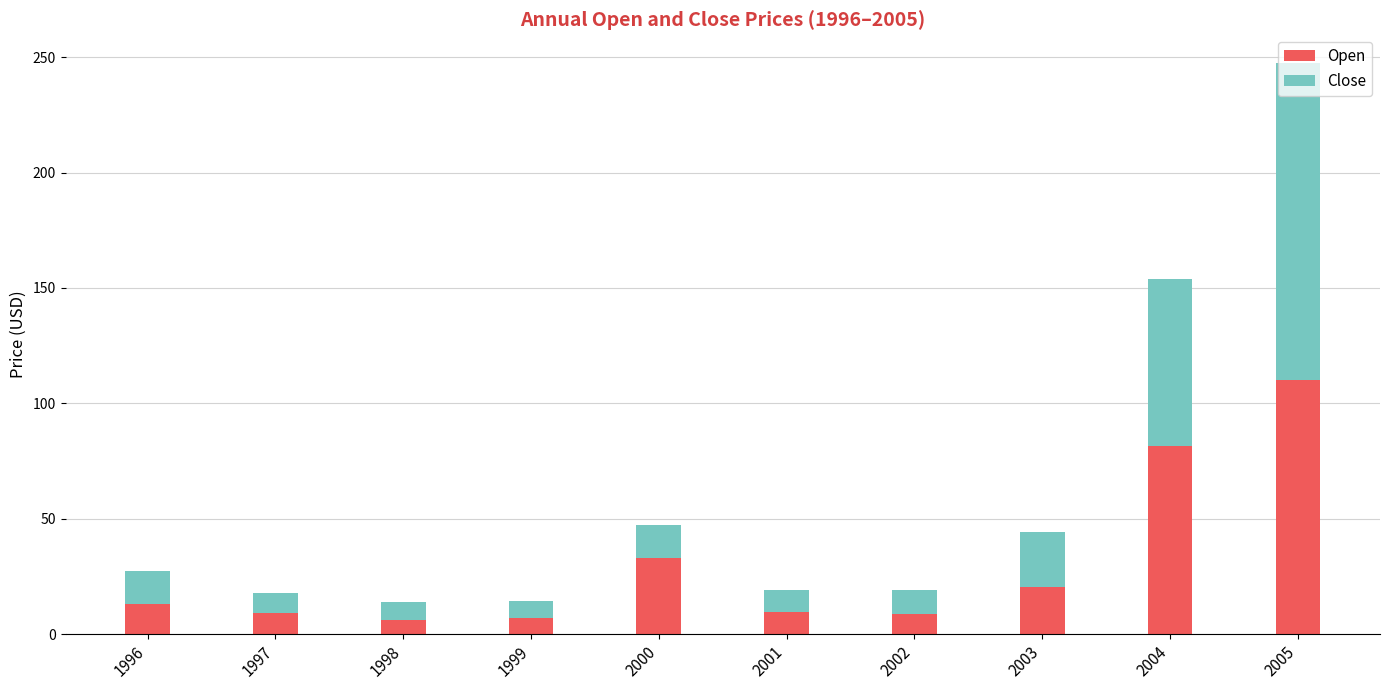

The value of Open at 1996 is 20.7. True or false?

False